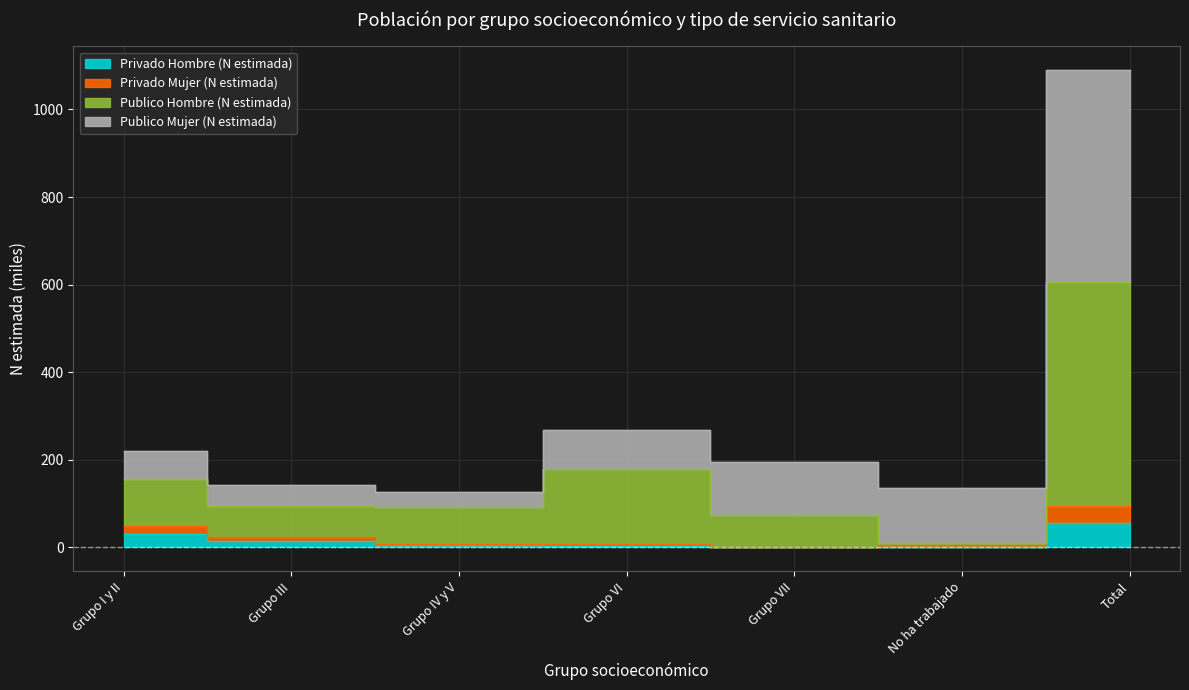

Where is Publico Hombre (N estimada) nearest to the value 307?

Grupo VI